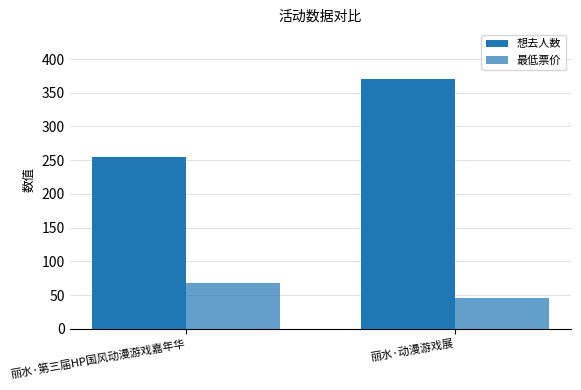

Is it true that 最低票价 equals 60 at 丽水·动漫游戏展?

False